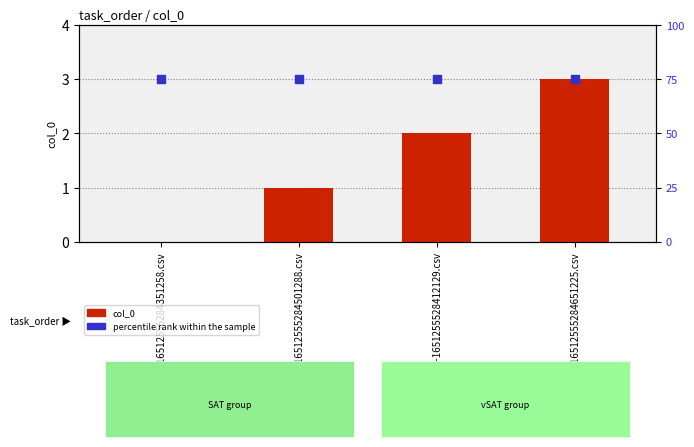

Which series reaches the maximum Y coordinate?

percentile rank within the sample